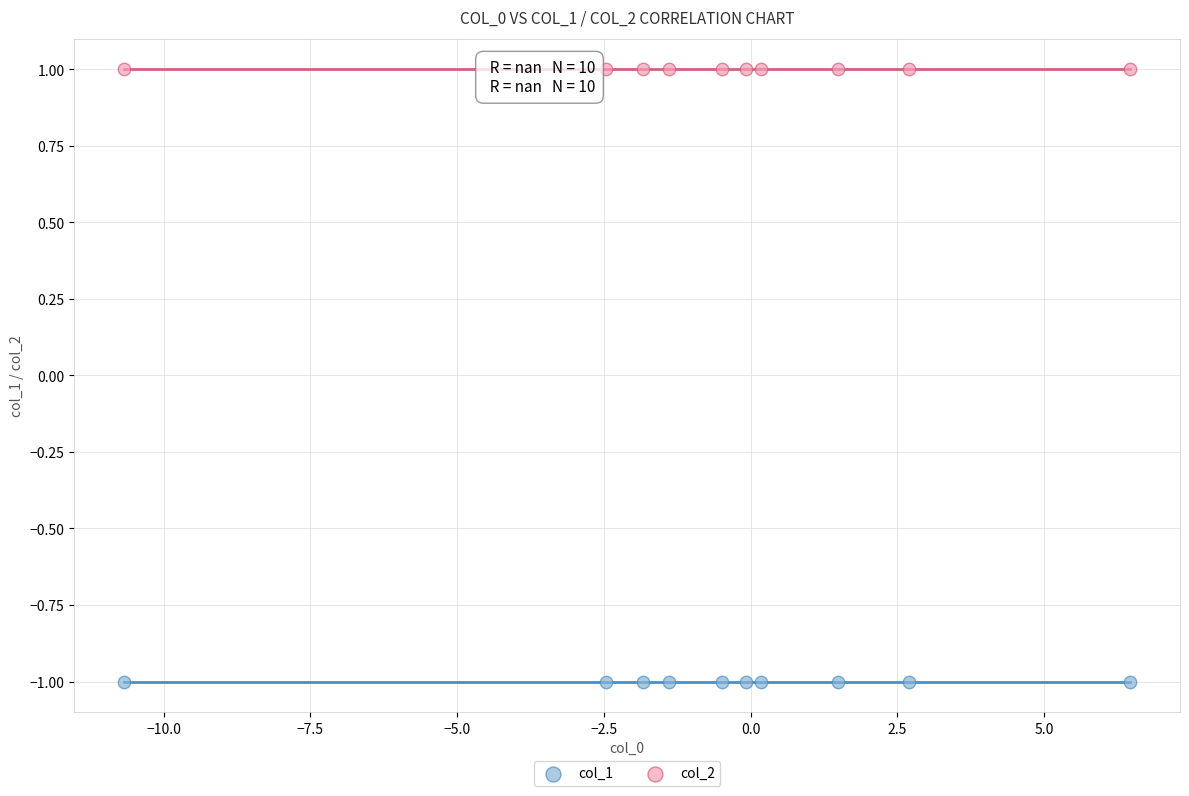

Which series contains the lowest Y value?

col_1